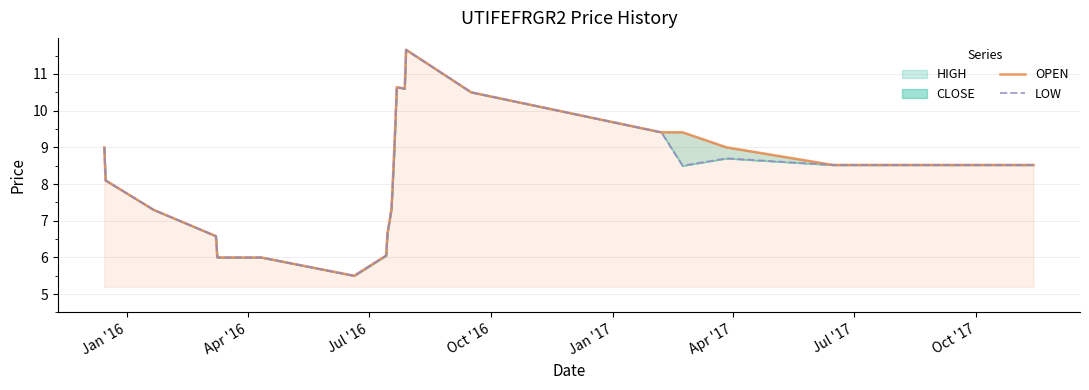

True or false: OPEN and LOW cross at least once.

False